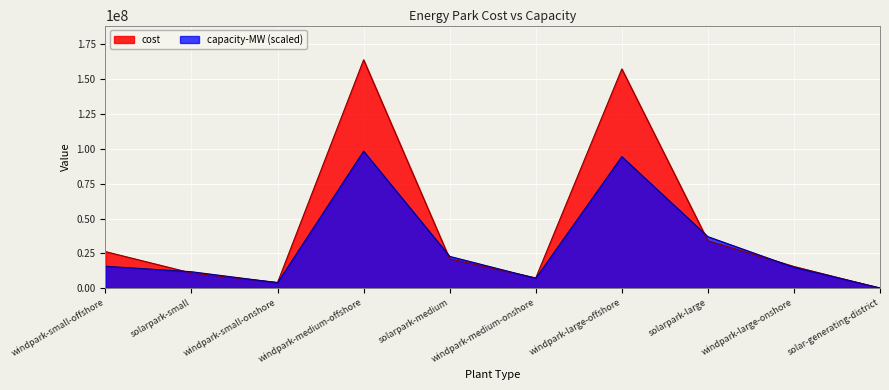

True or false: cost has a value of 10885500.0 at solarpark-small.

True